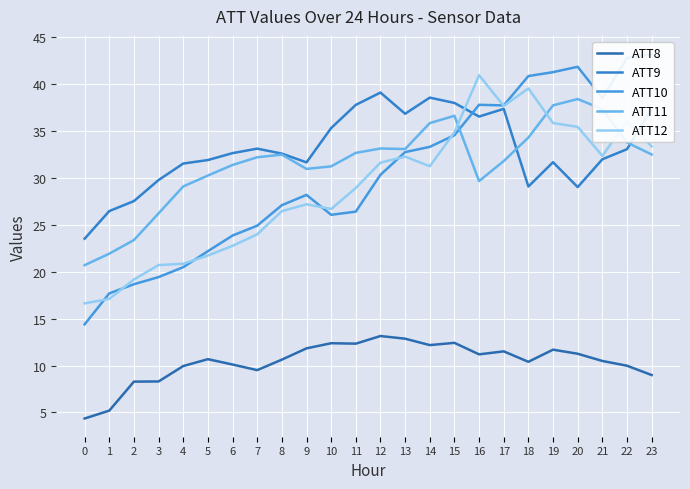

What is the minimum value for ATT8?

4.4